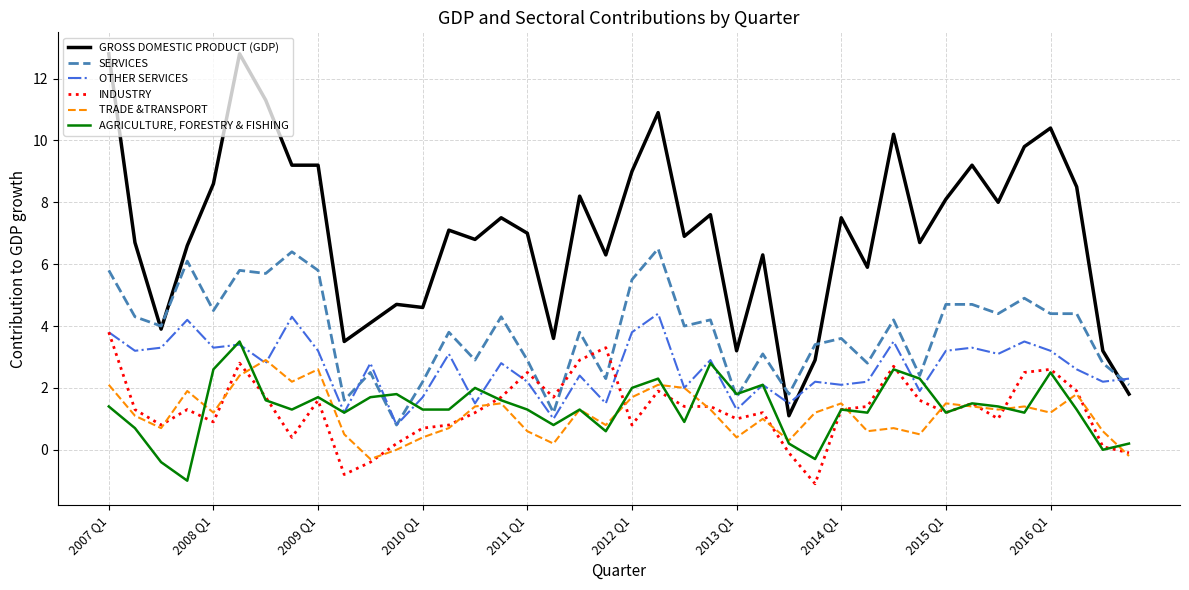

Rank the series by their maximum value, from lowest to highest.

TRADE &TRANSPORT, AGRICULTURE, FORESTRY & FISHING, INDUSTRY, OTHER SERVICES, SERVICES, GROSS DOMESTIC PRODUCT (GDP)